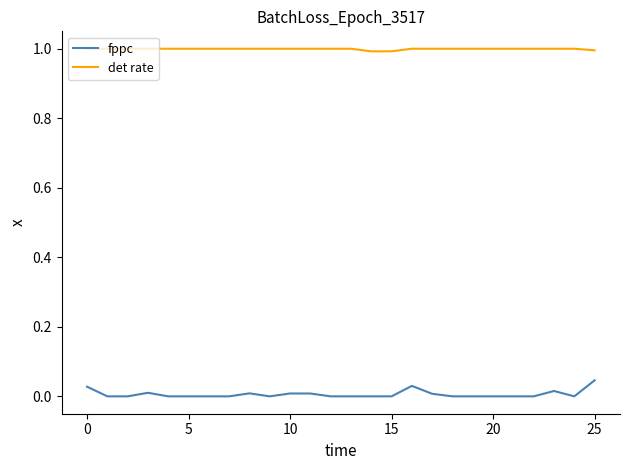

At how many categories does at least one series exceed 0?

26